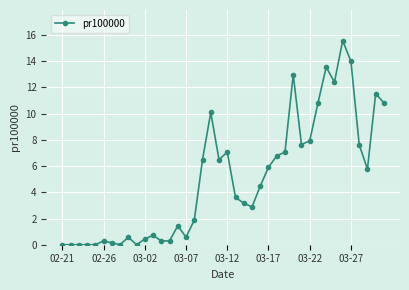

True or false: there are more than 2 points higher than both neighbors.

True